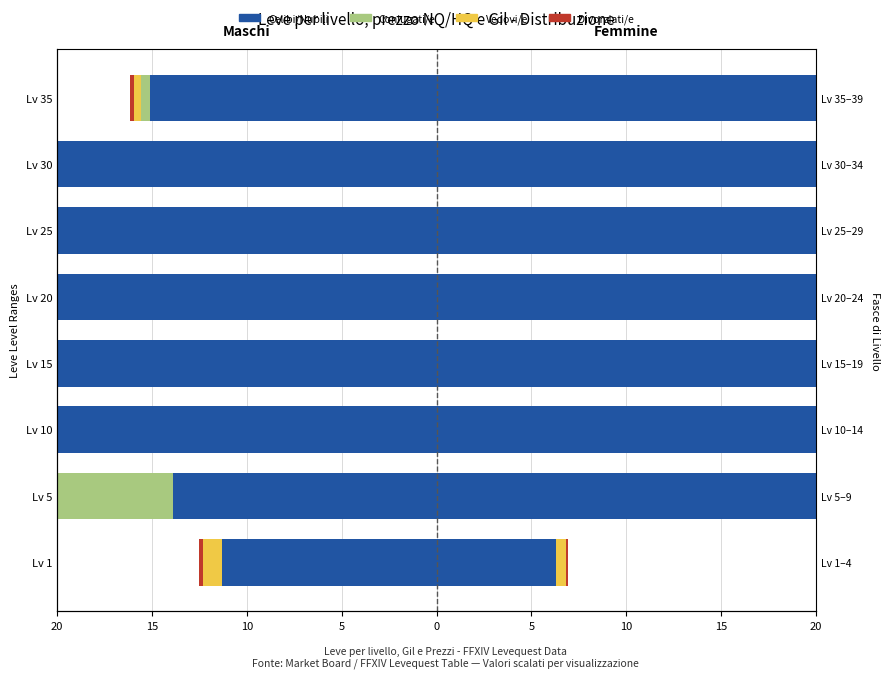

What are all the series names shown in the legend?

Leve Gil (×0.1), PriceHQ (÷100k), Vedovi/e analog, Divorziati/e analog